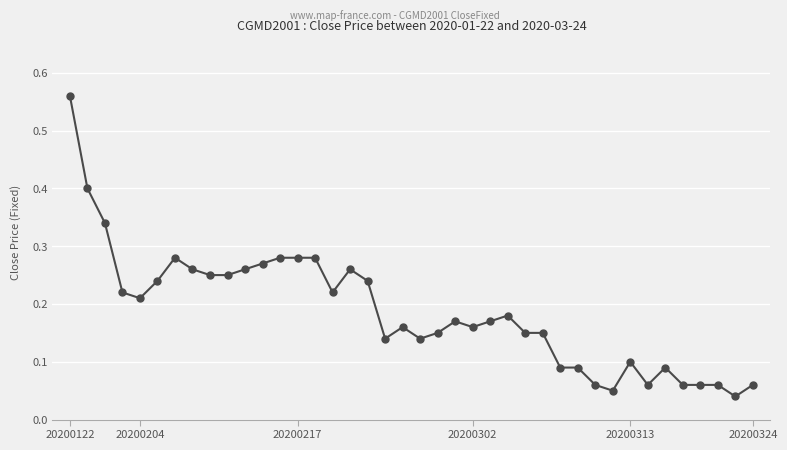

True or false: there are more than 1 points higher than both neighbors.

True